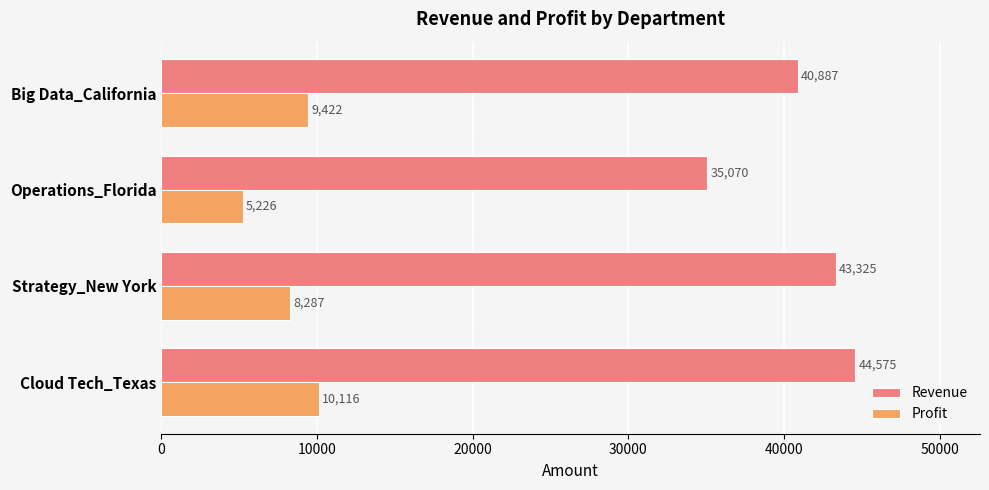

What is the difference between the Revenue values at Operations_Florida and Cloud Tech_Texas?

9505